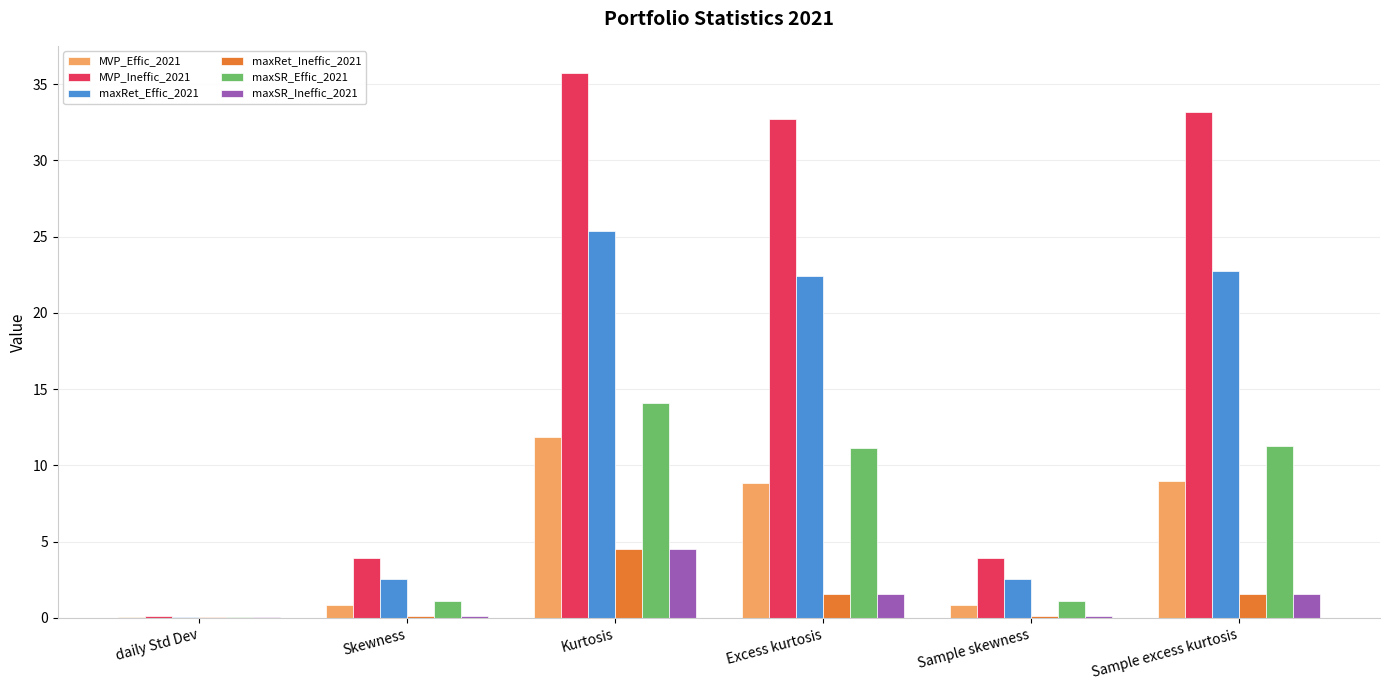

At which label does maxRet_Effic_2021 first exceed 22?

Kurtosis